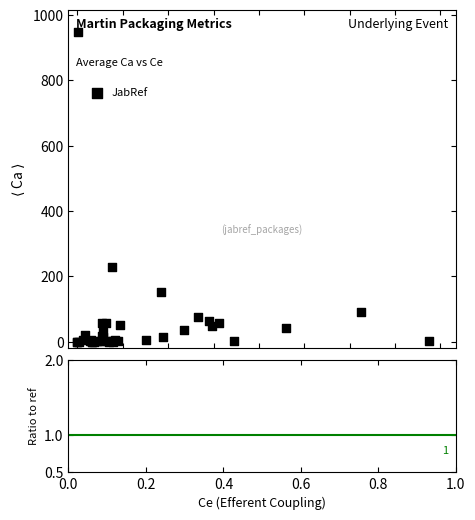

What Y value in the scatter plot is closest to 473?

228.0